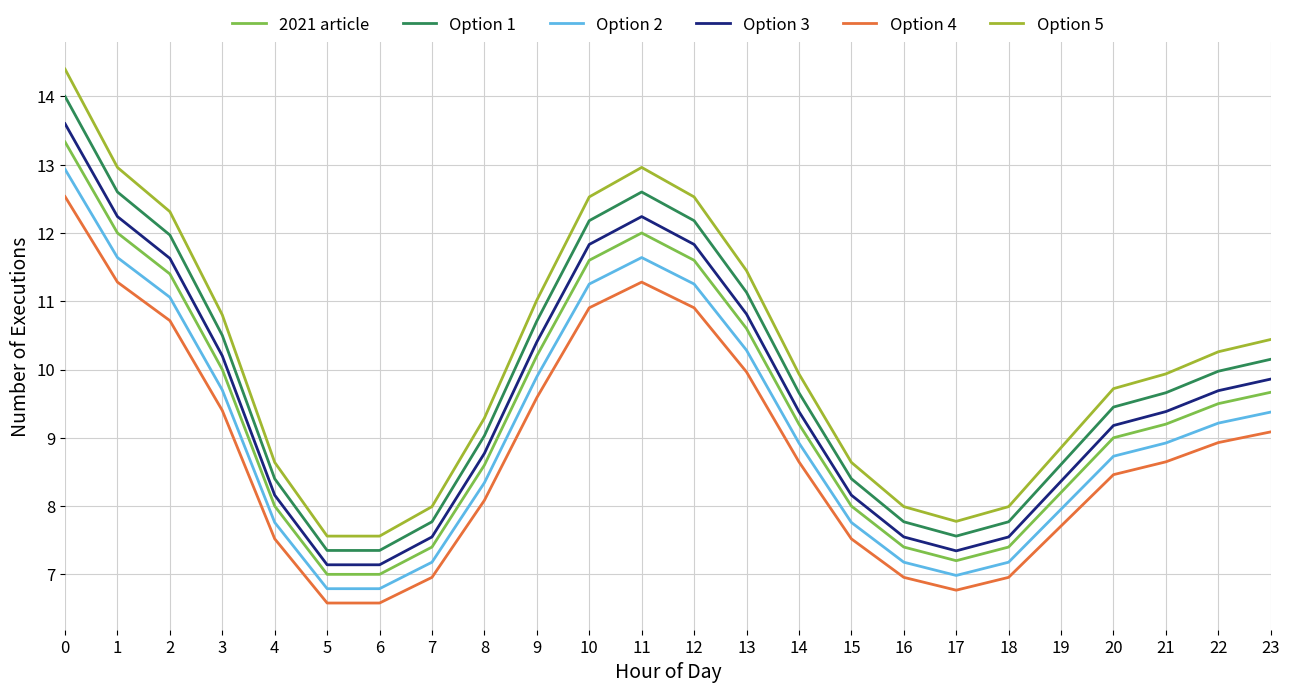

Is it true that Option 2 equals 16.0 at 2?

False